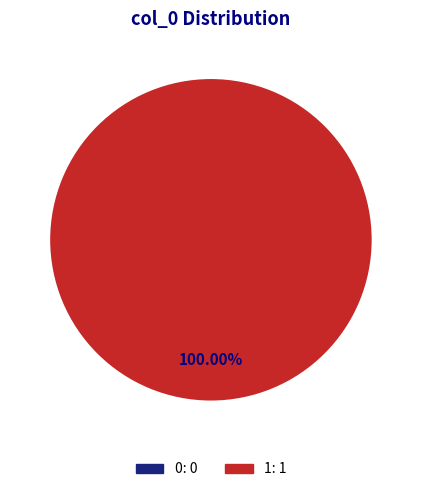

What is the total percentage of 1 and 0?

100.0%